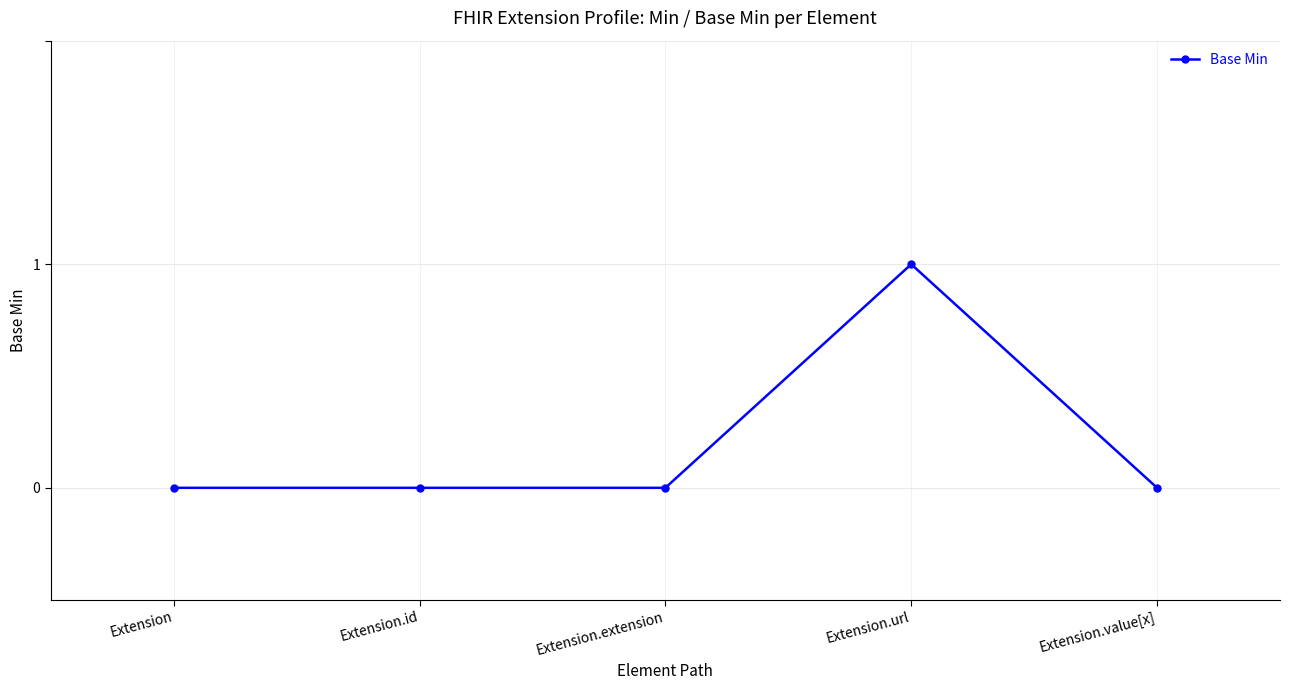

True or false: the data has more than 2 interior local peaks.

False